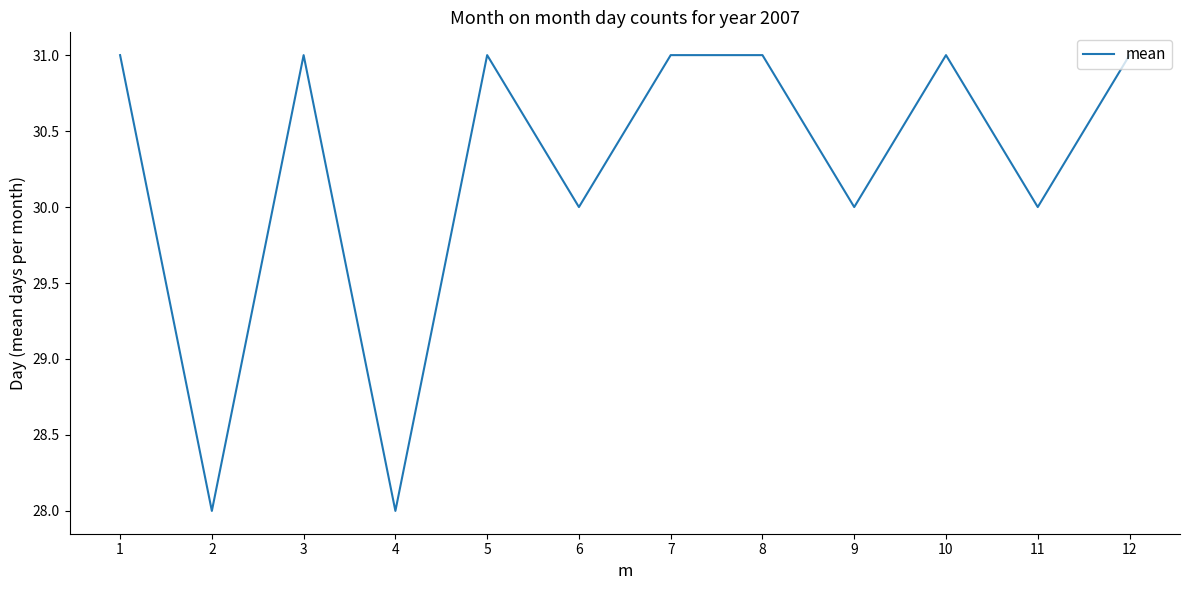

What is the difference between the maximum and minimum values?

3